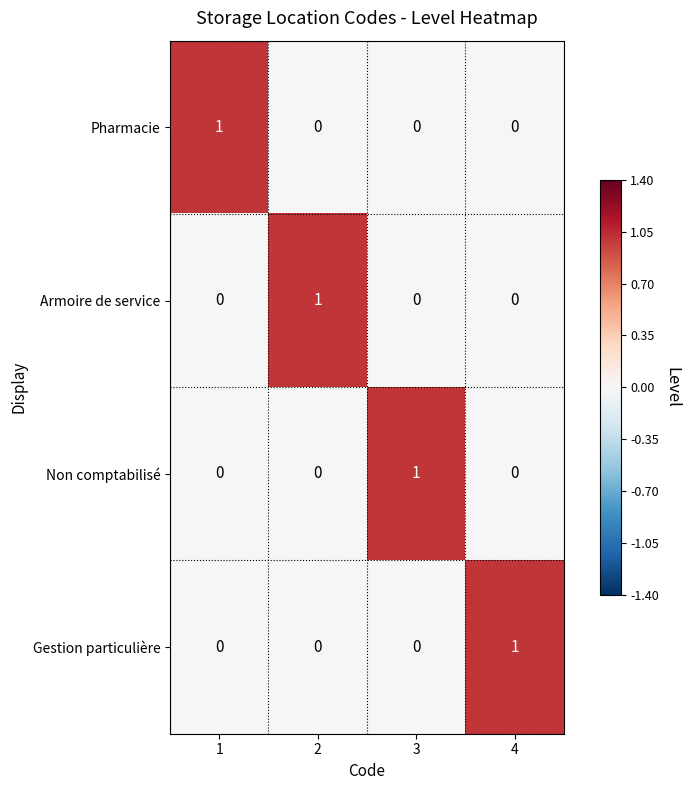

How many Non comptabilisé values are between 0 and 1?

4